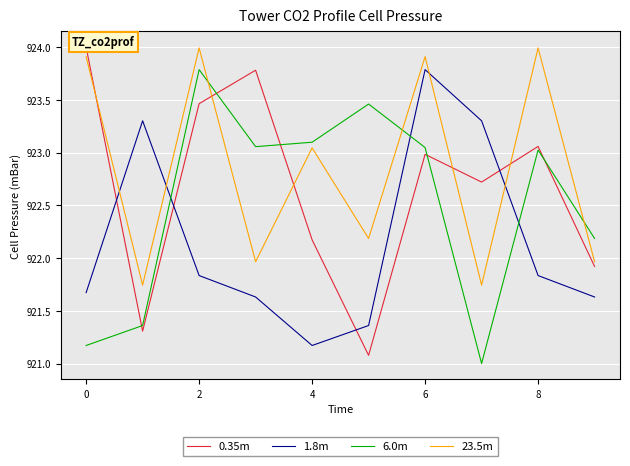

What are all the series names shown in the legend?

0.35m, 1.8m, 6.0m, 23.5m